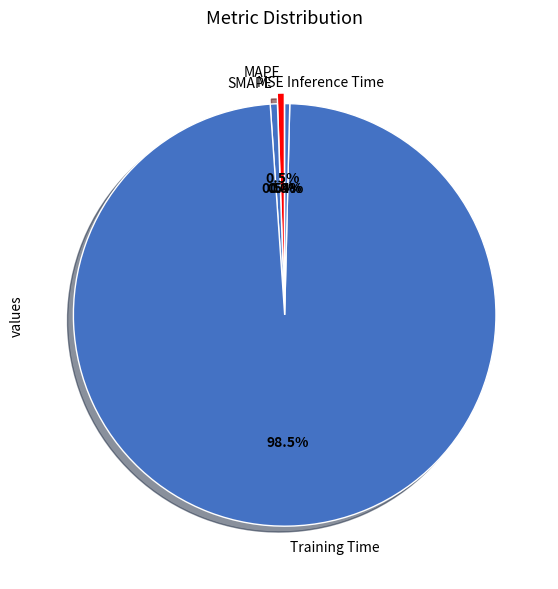

Combined, do MAPE and SMAPE account for over 50%?

No